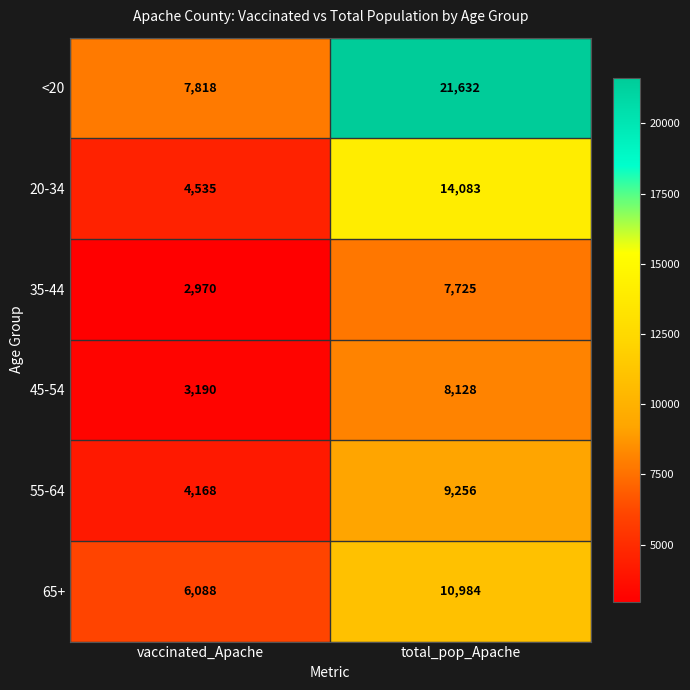

At which category is the sum across all series the highest?

total_pop_Apache